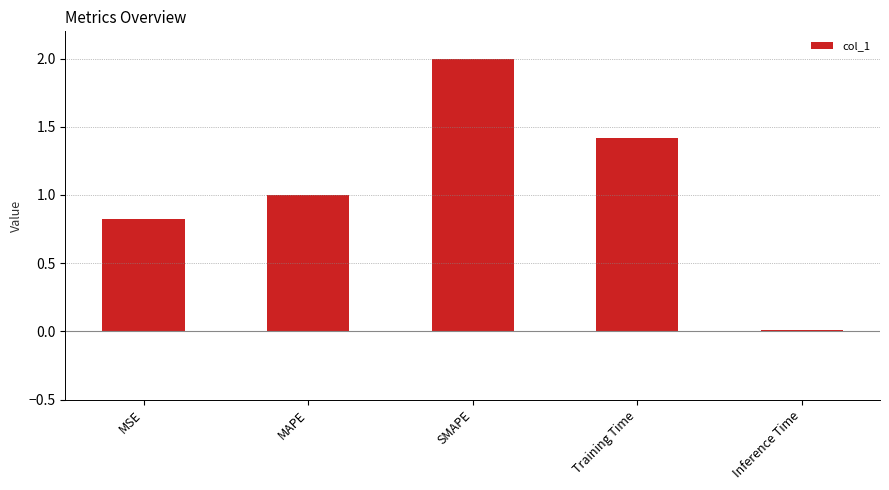

Which has a higher value, Inference Time or MAPE?

MAPE